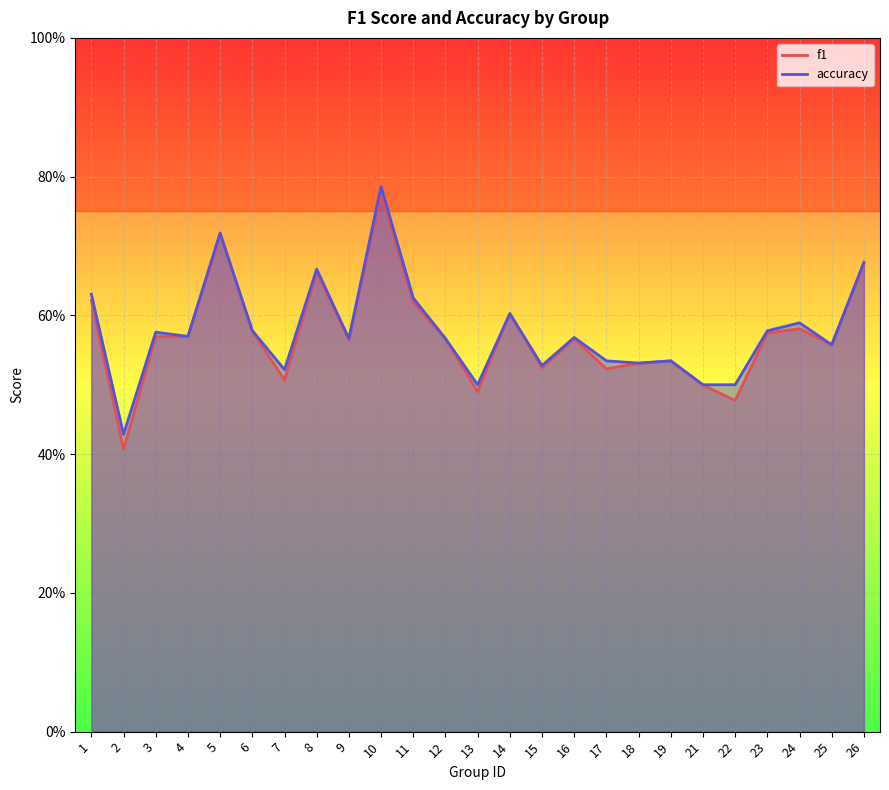

Which category has the lowest value across all series?

2